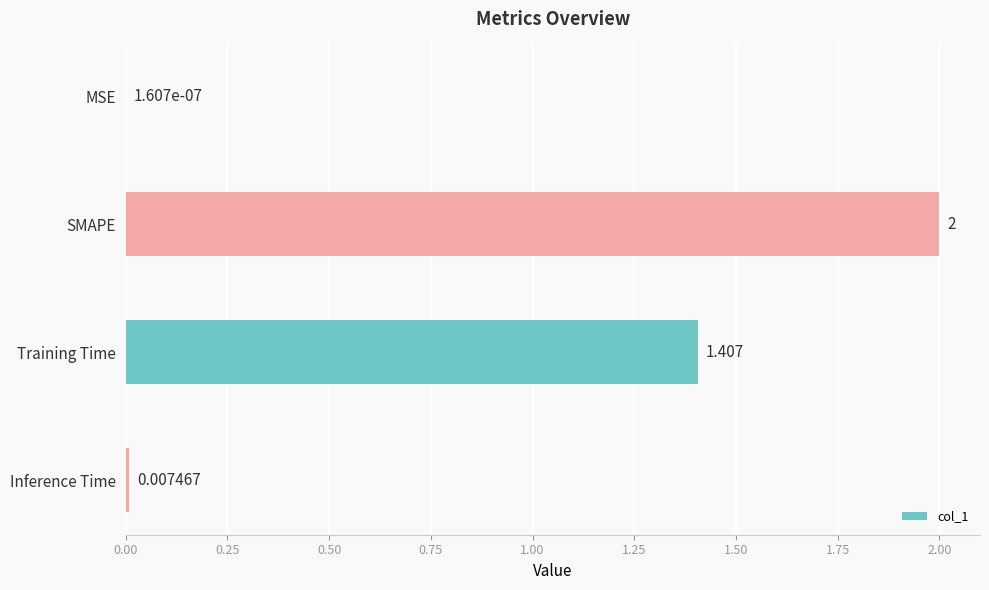

Between MSE and Inference Time, which is larger?

Inference Time